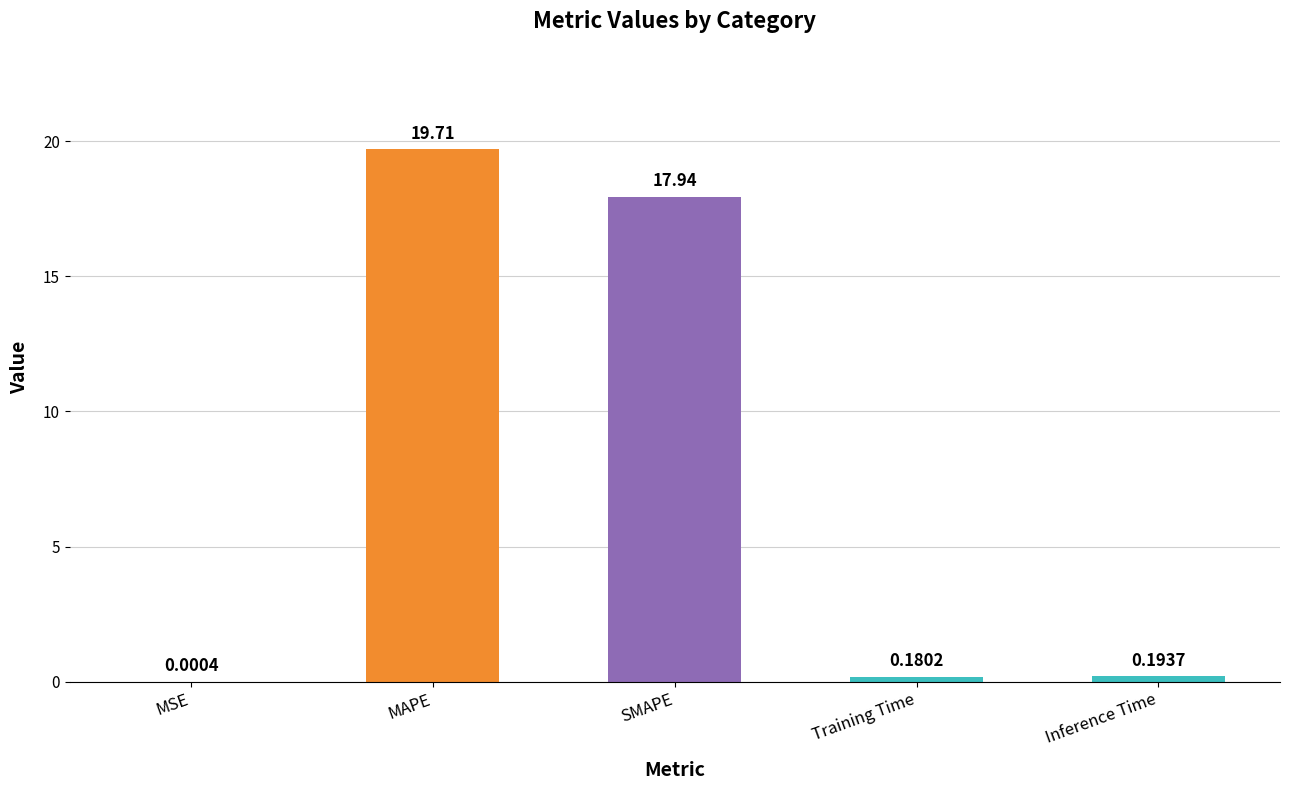

At which category does the chart reach its peak across all series?

MAPE